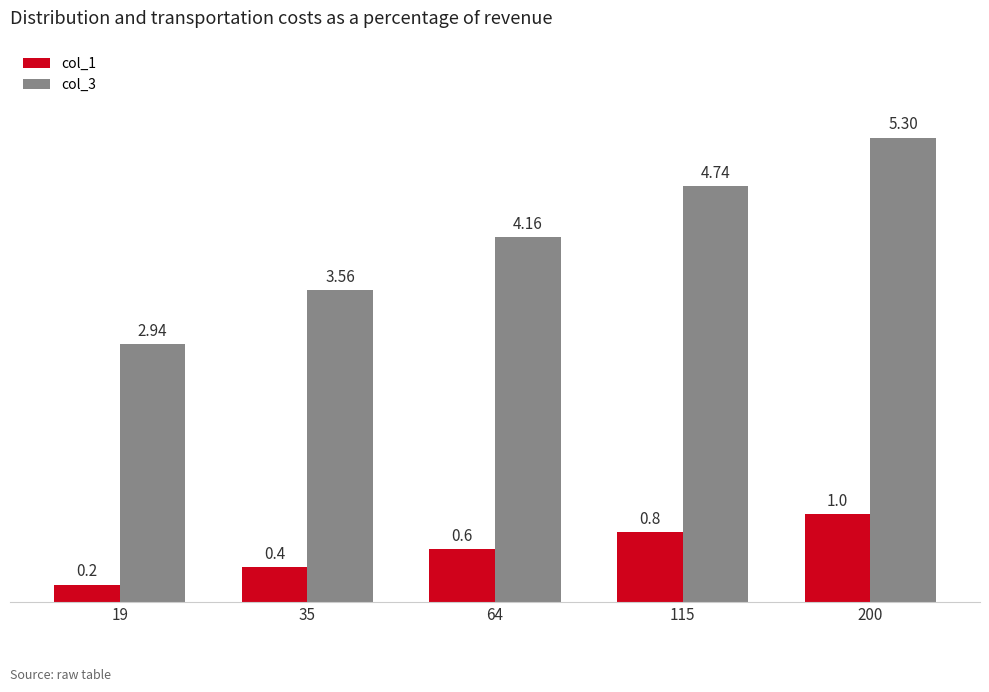

Is the value of col_3 at 35 greater than the value of col_1 at 19?

Yes